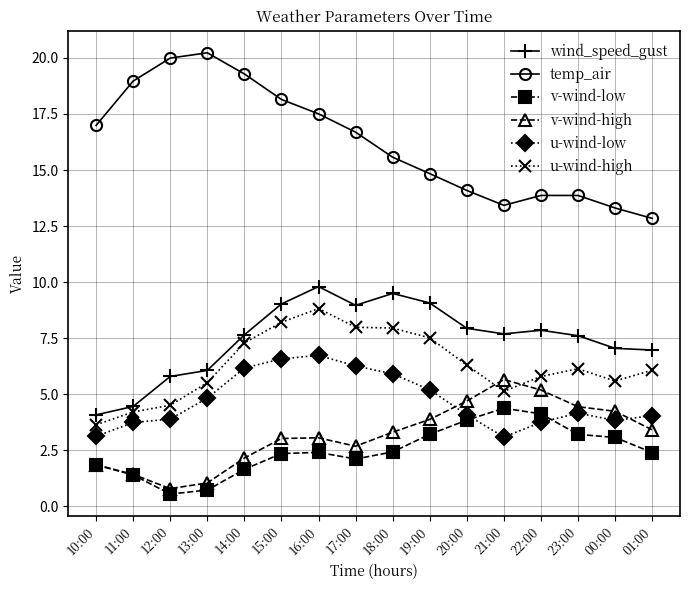

List the series in order of their peak value, lowest first.

v-wind-low, v-wind-high, u-wind-low, u-wind-high, wind_speed_gust, temp_air